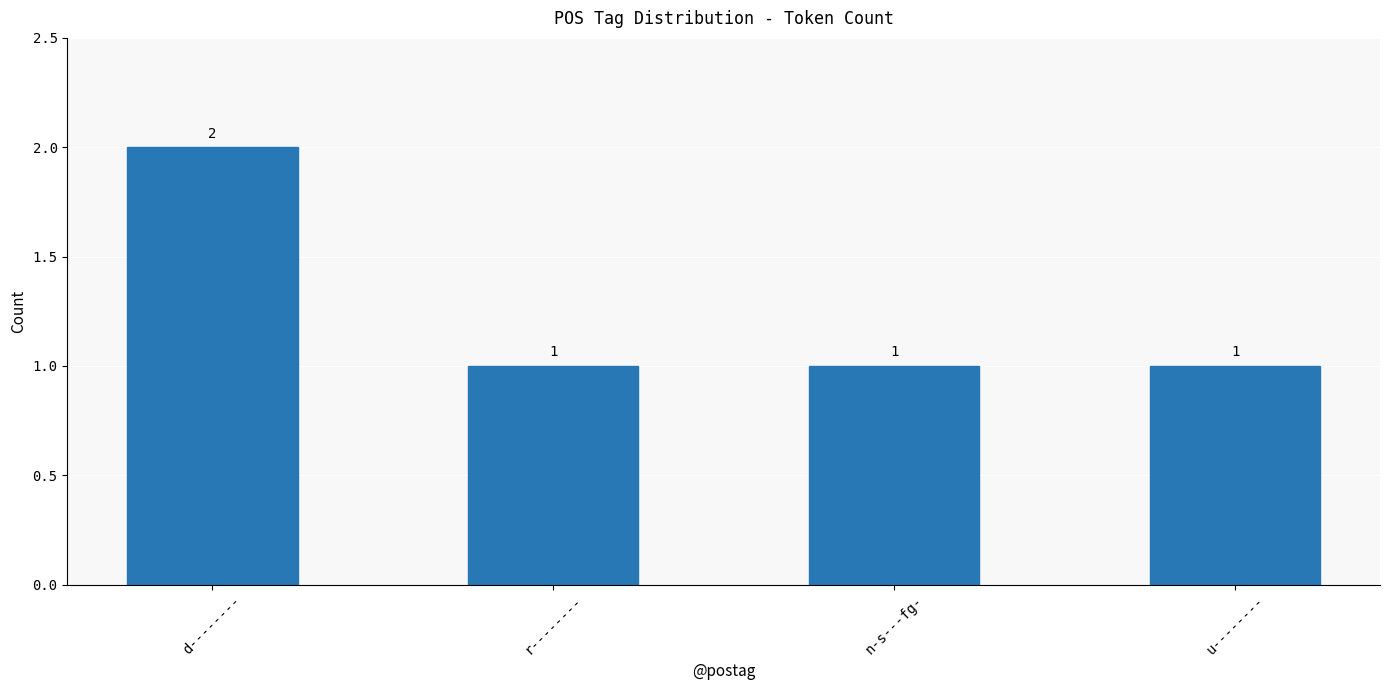

What is the smallest value displayed?

1